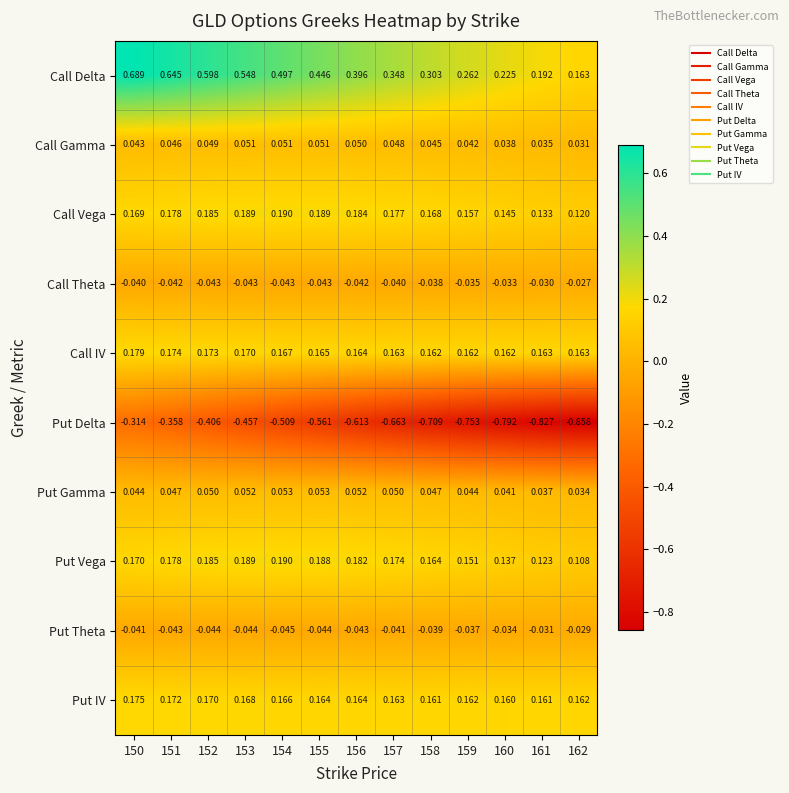

Which series has the largest range (max minus min)?

Put Delta